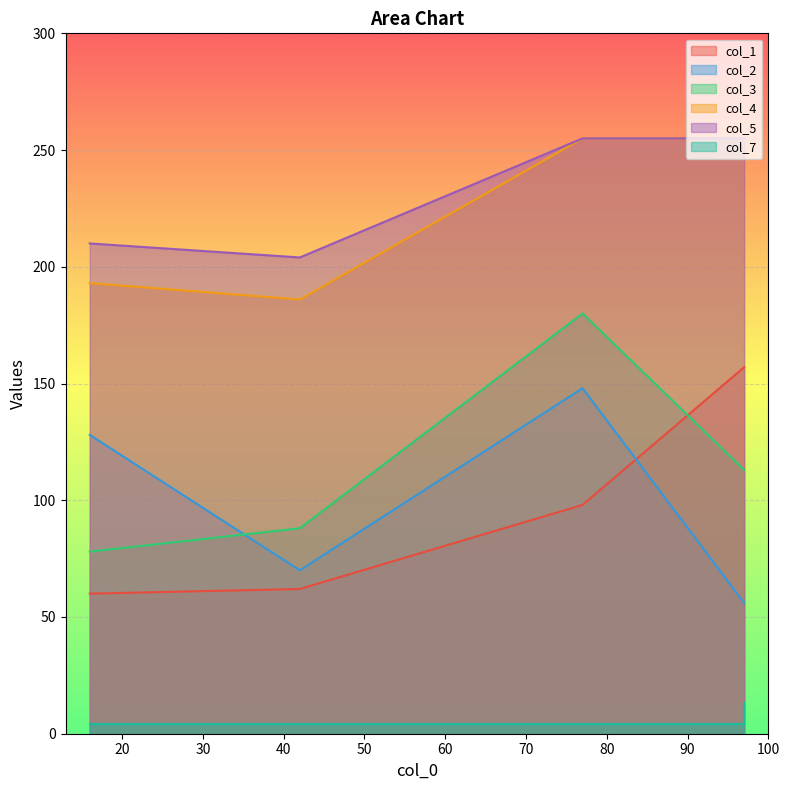

Between 16 and 77, which series saw the biggest shift?

col_3